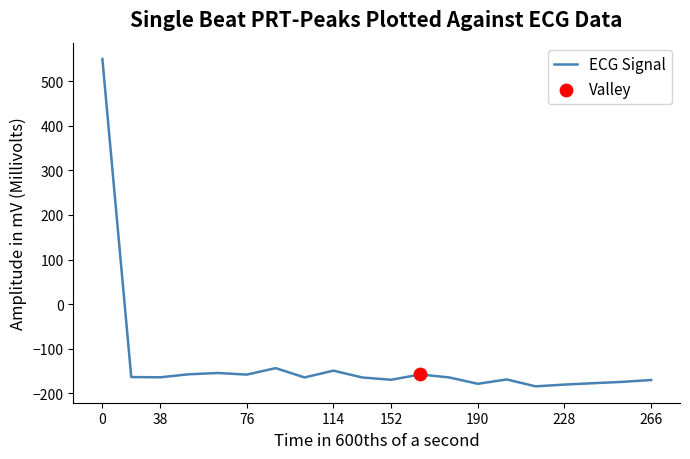

What is the minimum value shown in the chart?

-184.6